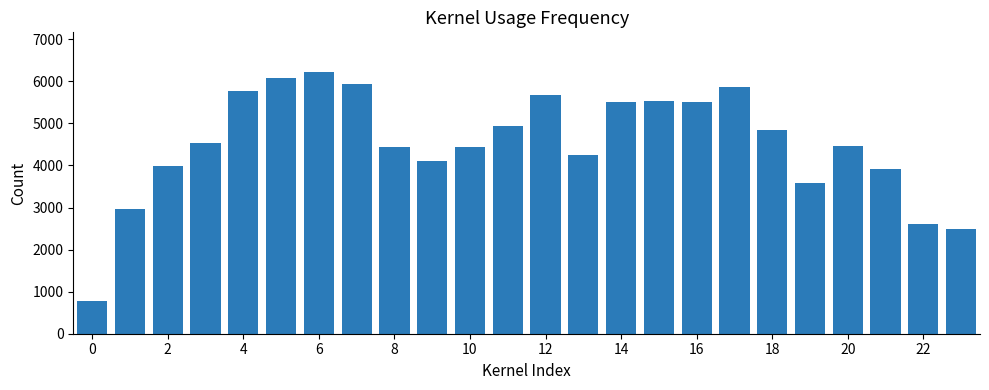

What is the difference between the second highest and second lowest values?

3596.4